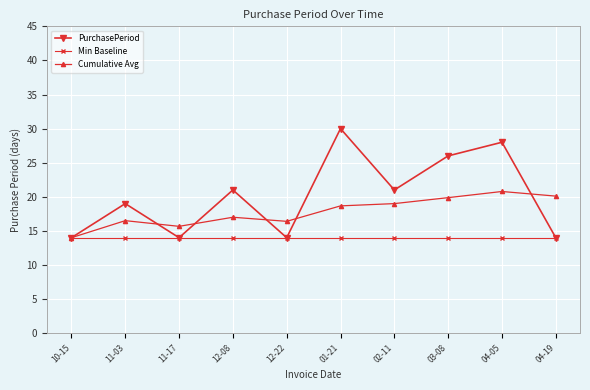

What position from the left is 11-03?

2